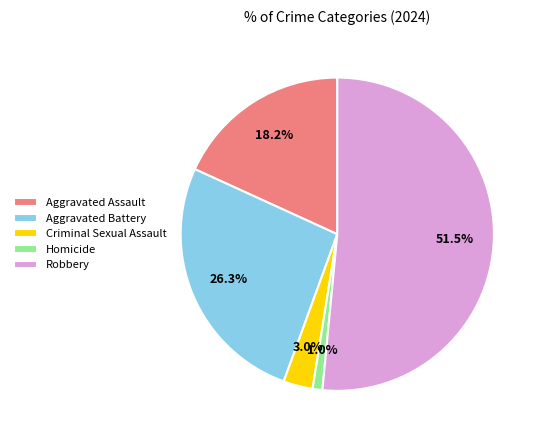

Is Aggravated Assault the majority of the pie?

No